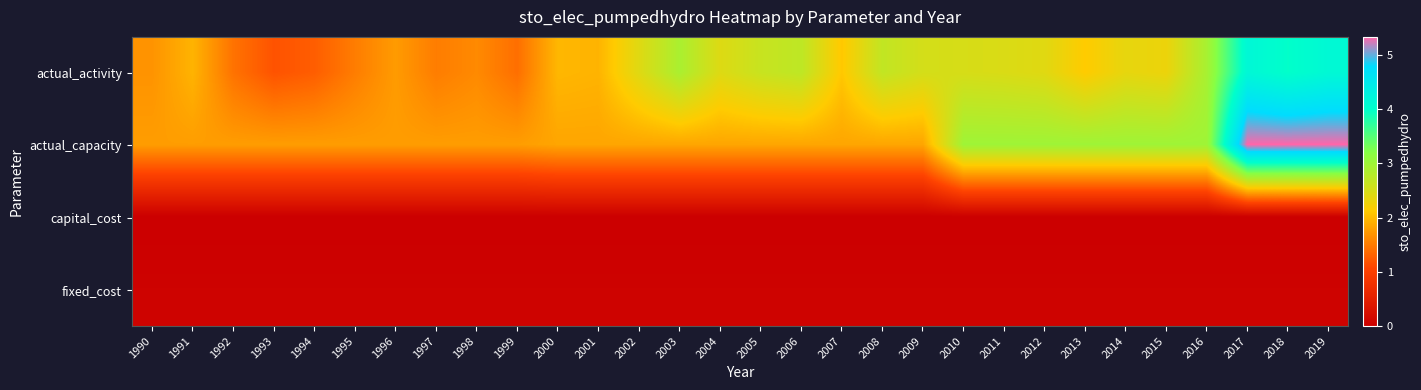

Reading left to right, transcribe all the data shown in this chart.

actual_activity: 1990=1.7	1991=1.9	1992=1.4	1993=1.2	1994=1.3	1995=1.5	1996=1.8	1997=1.5	1998=1.6	1999=1.4	2000=2.0	2001=1.9	2002=2.4	2003=2.9	2004=2.4	2005=2.6	2006=2.7	2007=2.1	2008=2.7	2009=2.5	2010=2.5	2011=2.5	2012=2.4	2013=2.1	2014=2.4	2015=2.3	2016=2.9	2017=4.2	2018=4.0	2019=4.1
actual_capacity: 1990=1.8	1991=1.8	1992=1.8	1993=1.8	1994=1.8	1995=1.8	1996=1.8	1997=1.8	1998=1.8	1999=1.8	2000=1.8	2001=1.8	2002=1.8	2003=1.8	2004=1.8	2005=1.8	2006=1.8	2007=1.8	2008=1.8	2009=1.8	2010=3.0	2011=3.0	2012=3.0	2013=3.0	2014=3.0	2015=3.0	2016=3.0	2017=5.3	2018=5.3	2019=5.3
capital_cost: 1990=0.0	1991=0.0	1992=0.0	1993=0.0	1994=0.0	1995=0.0	1996=0.0	1997=0.0	1998=0.0	1999=0.0	2000=0.0	2001=0.0	2002=0.0	2003=0.0	2004=0.0	2005=0.0	2006=0.0	2007=0.0	2008=0.0	2009=0.0	2010=0.0	2011=0.0	2012=0.0	2013=0.0	2014=0.0	2015=0.0	2016=0.0	2017=0.0	2018=0.0	2019=0.0
fixed_cost: 1990=0.1	1991=0.1	1992=0.1	1993=0.1	1994=0.1	1995=0.1	1996=0.1	1997=0.1	1998=0.1	1999=0.1	2000=0.1	2001=0.1	2002=0.1	2003=0.1	2004=0.1	2005=0.1	2006=0.1	2007=0.1	2008=0.1	2009=0.1	2010=0.1	2011=0.1	2012=0.1	2013=0.1	2014=0.1	2015=0.1	2016=0.1	2017=0.1	2018=0.1	2019=0.1